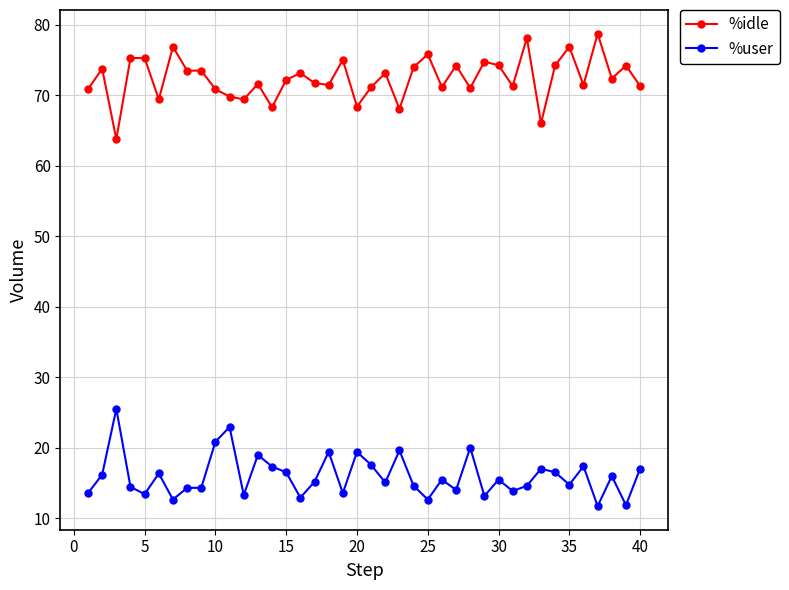

List the series in order of their overall mean, lowest first.

%user, %idle